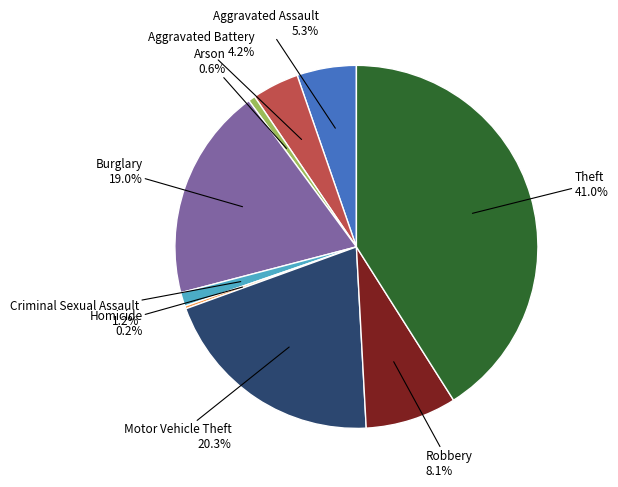

Is there a majority slice in this chart?

No